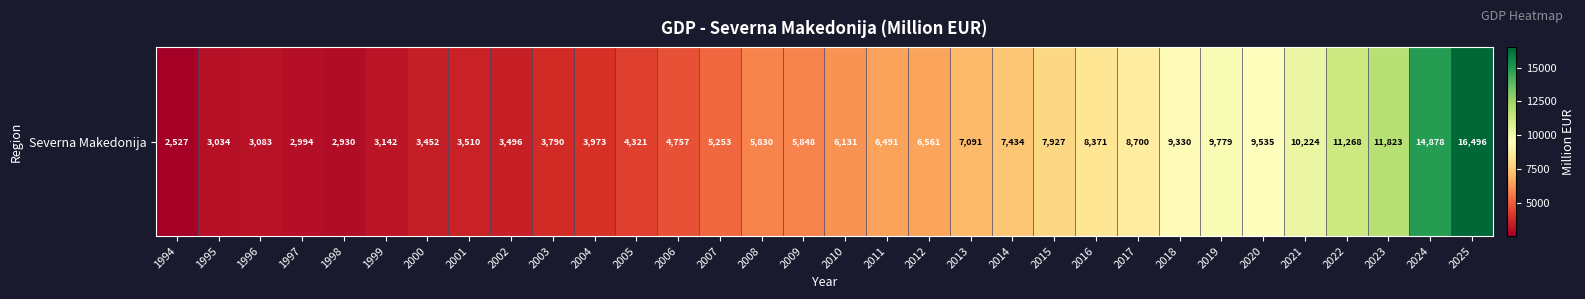

Rank the categories by value from lowest to highest.

1994, 1998, 1997, 1995, 1996, 1999, 2000, 2002, 2001, 2003, 2004, 2005, 2006, 2007, 2008, 2009, 2010, 2011, 2012, 2013, 2014, 2015, 2016, 2017, 2018, 2020, 2019, 2021, 2022, 2023, 2024, 2025